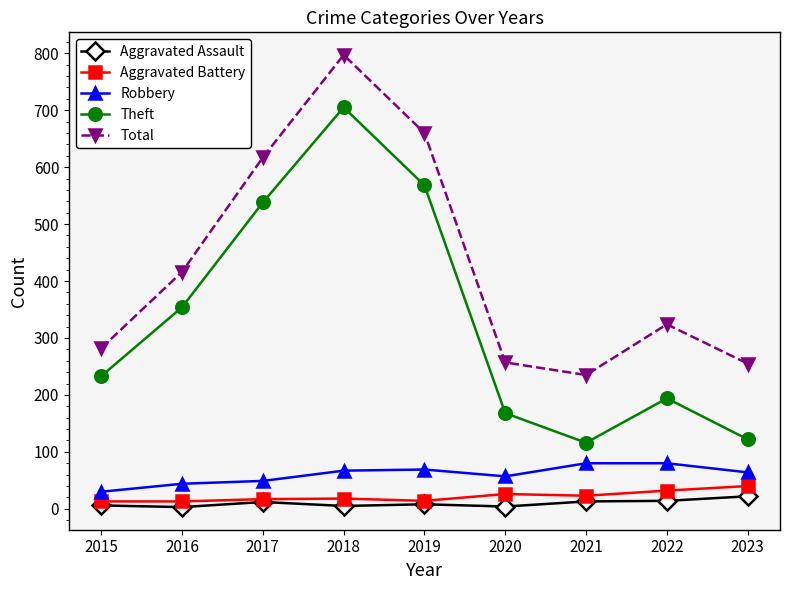

Which category has the highest value across all series?

2018